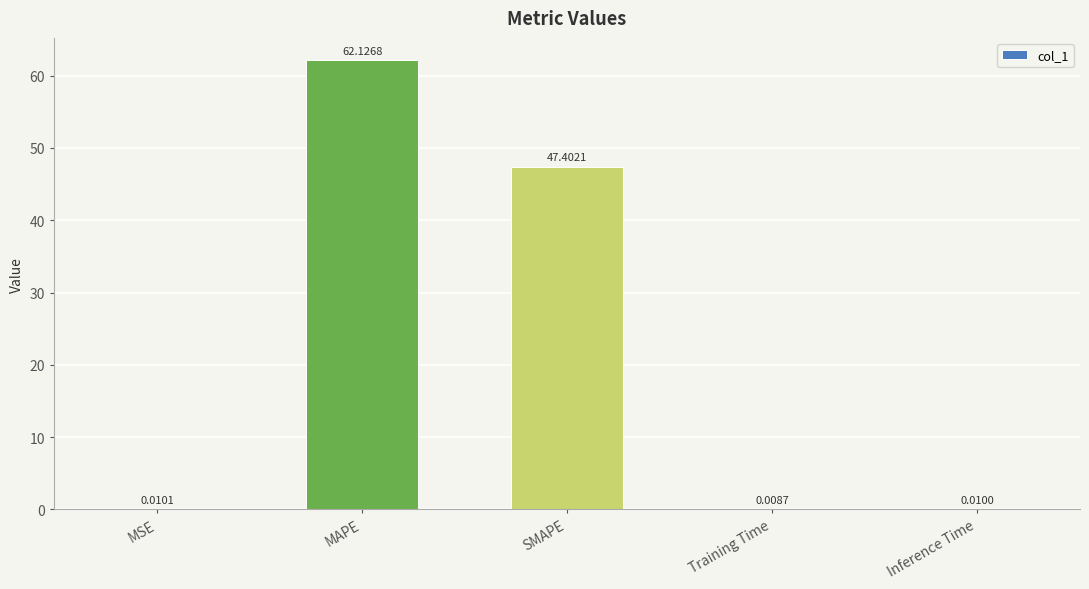

Which category has the highest value across all series?

MAPE